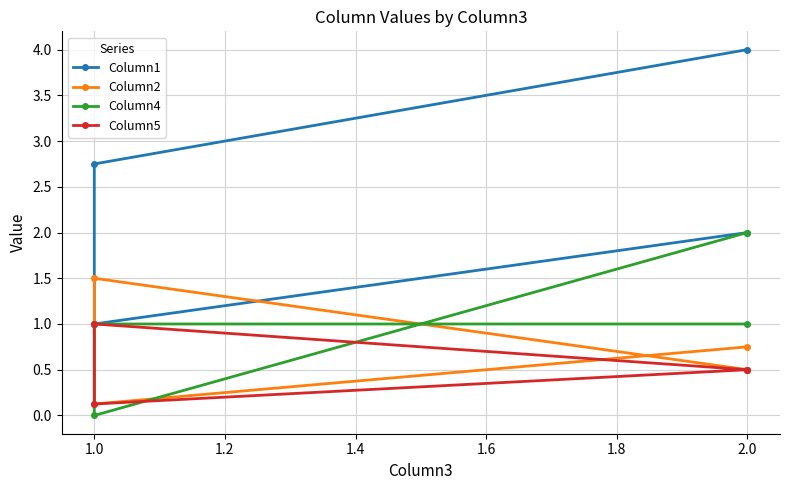

How many data points in Column1 are above 2?

2